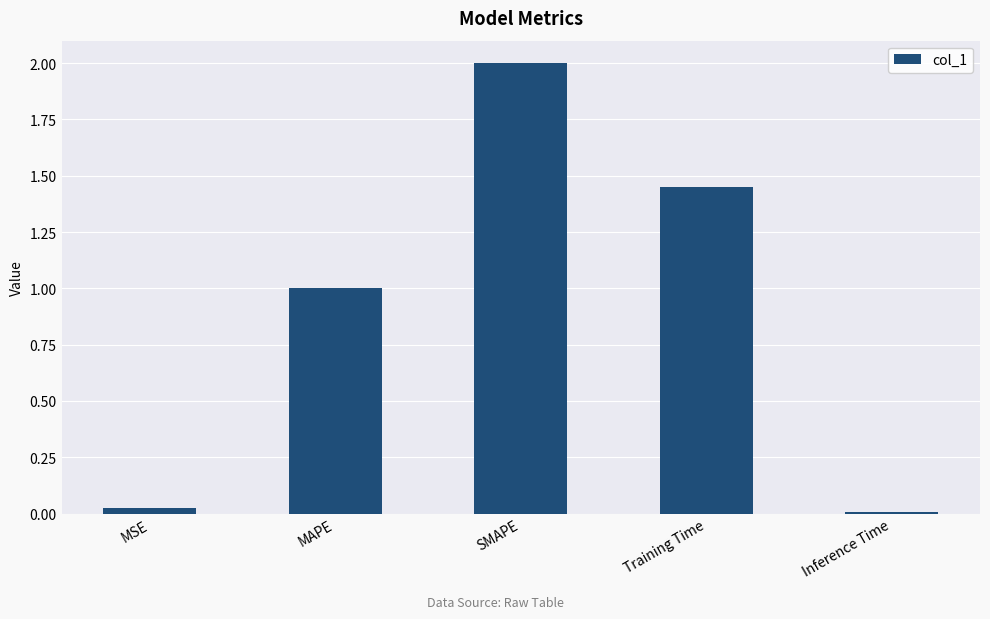

Between MSE and Inference Time, which is larger?

MSE